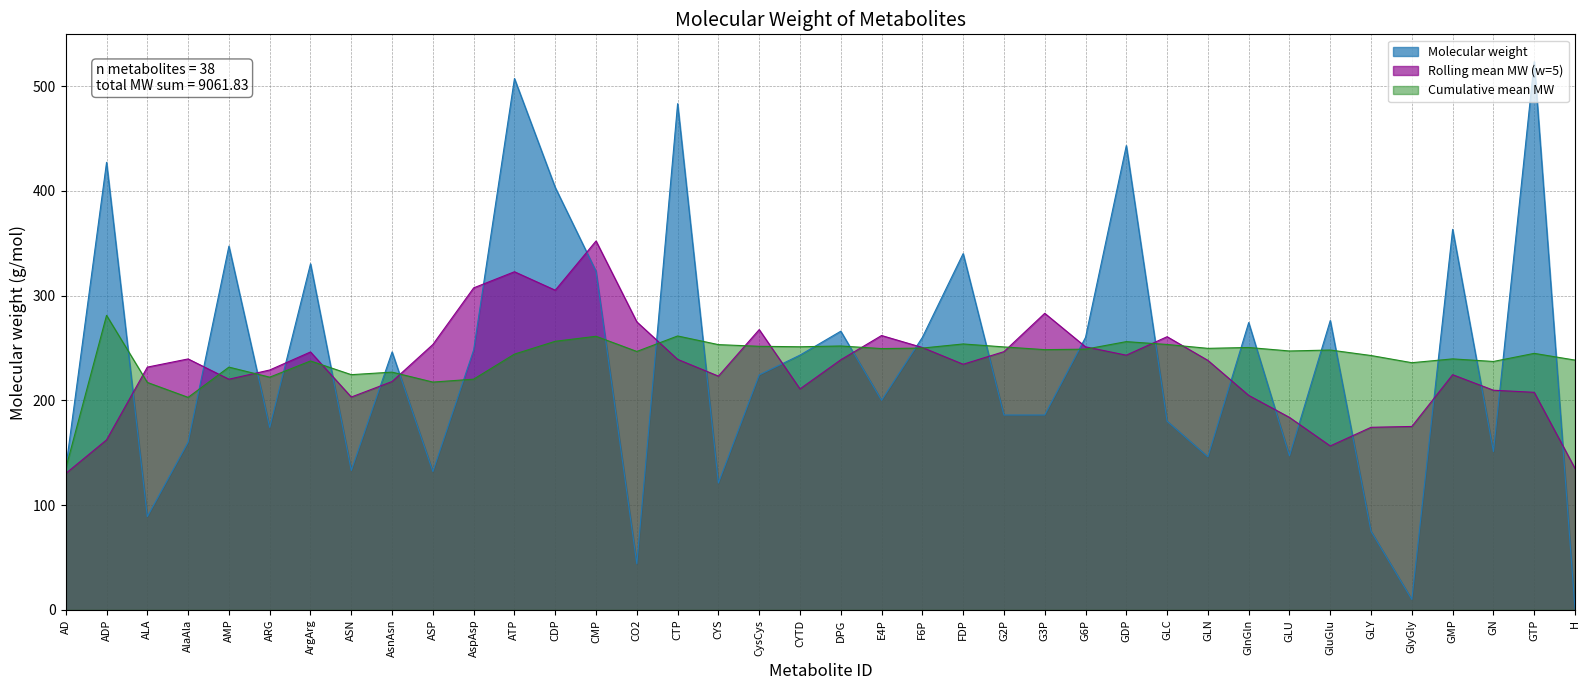

What is the average value?

238.5